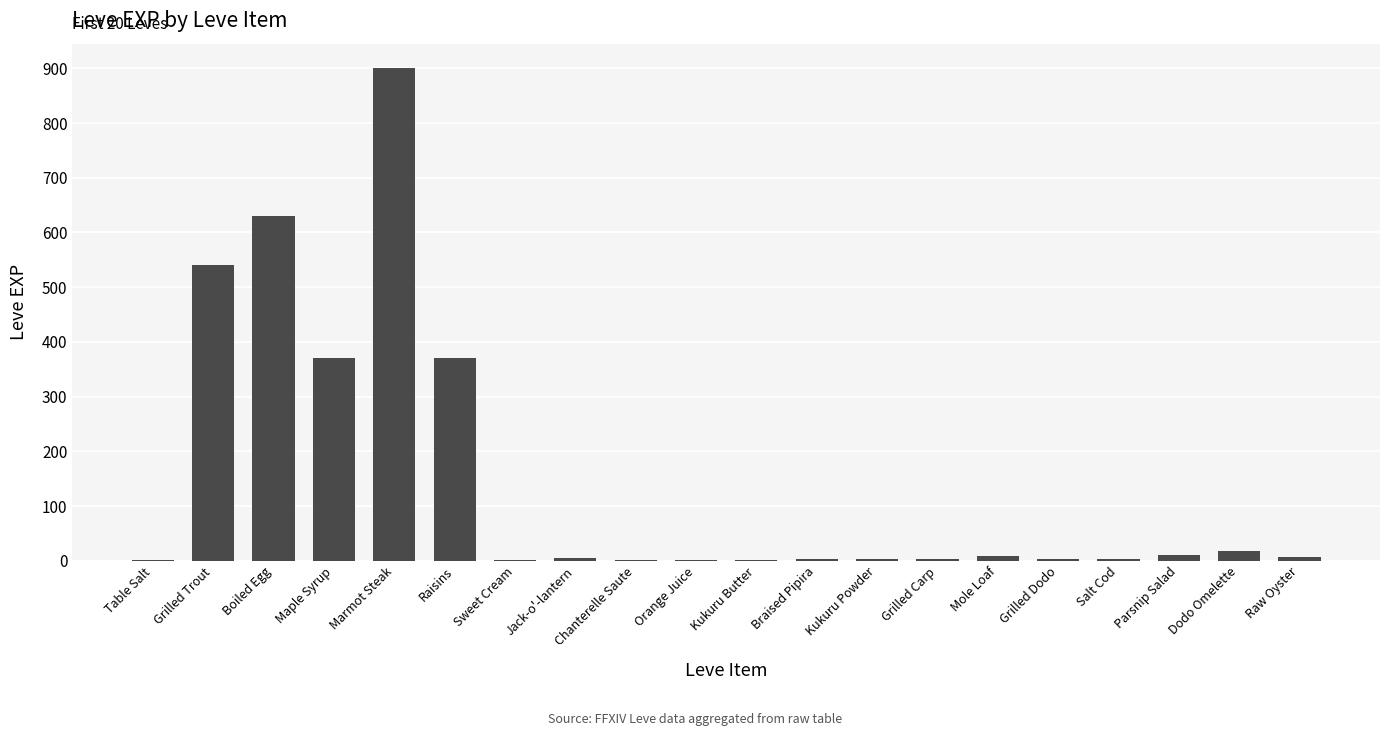

Approximately how many times larger is the value at Kukuru Butter compared to Kukuru Powder?

0.3